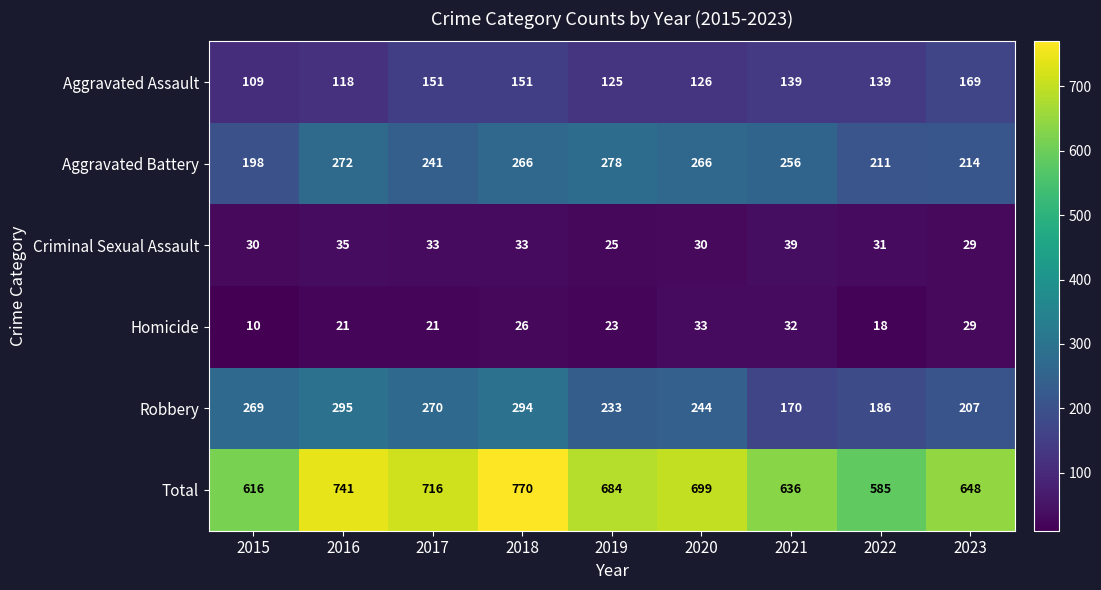

Which series changed the most between 2018 and 2020?

Total